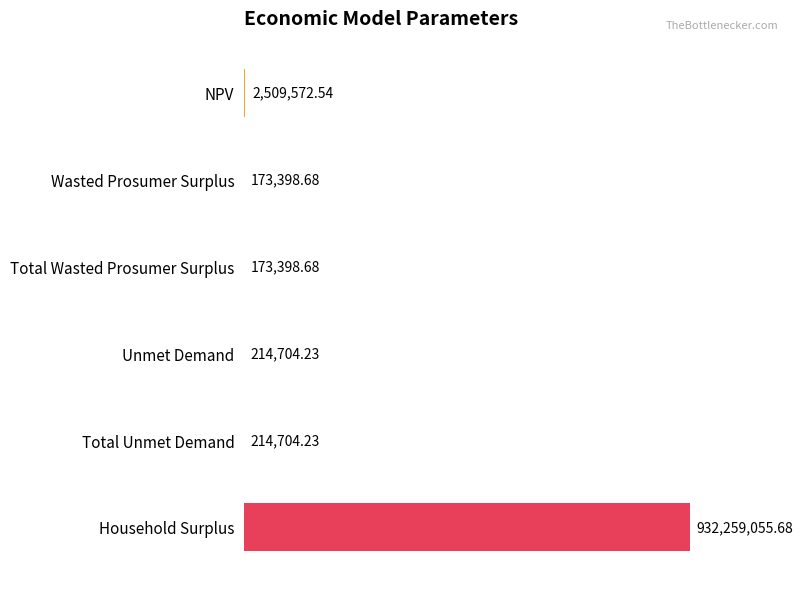

How many bars are there in total?

6